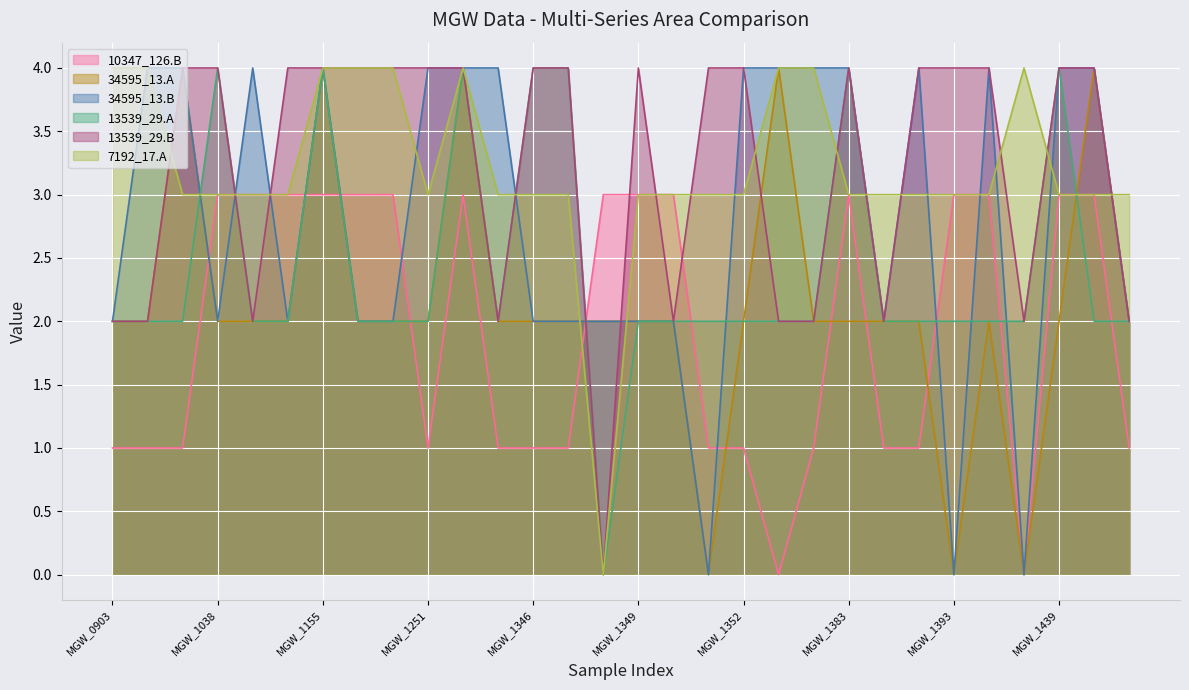

Which label corresponds to the largest value in the chart?

MGW_0992